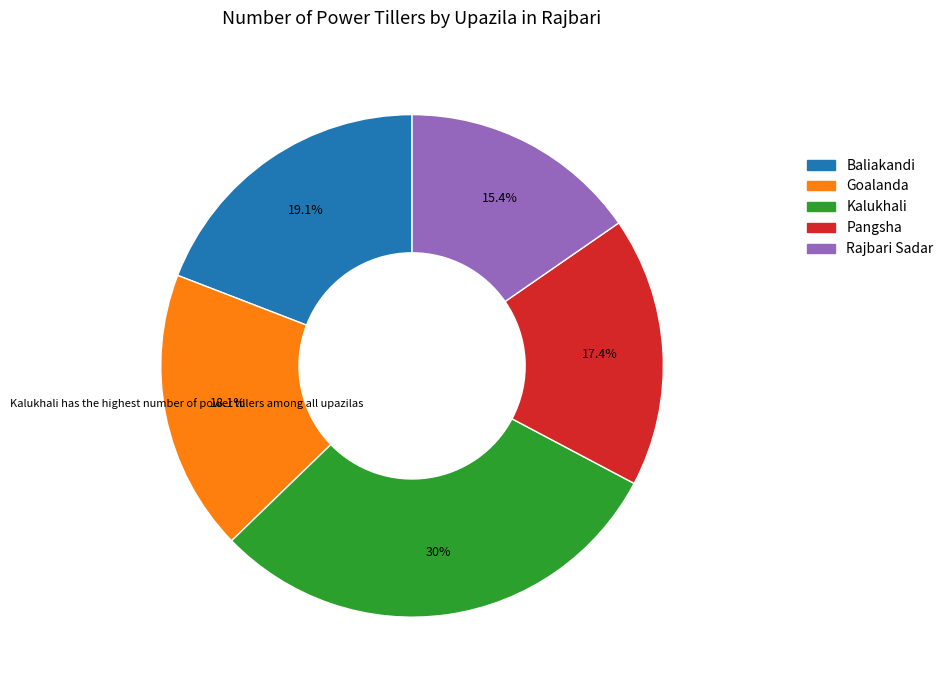

Is there any slice that represents more than half of the pie?

No